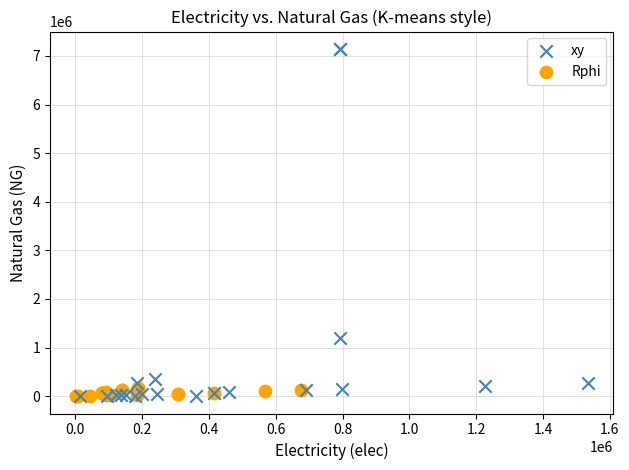

What are all the series names shown in the legend?

xy, Rphi